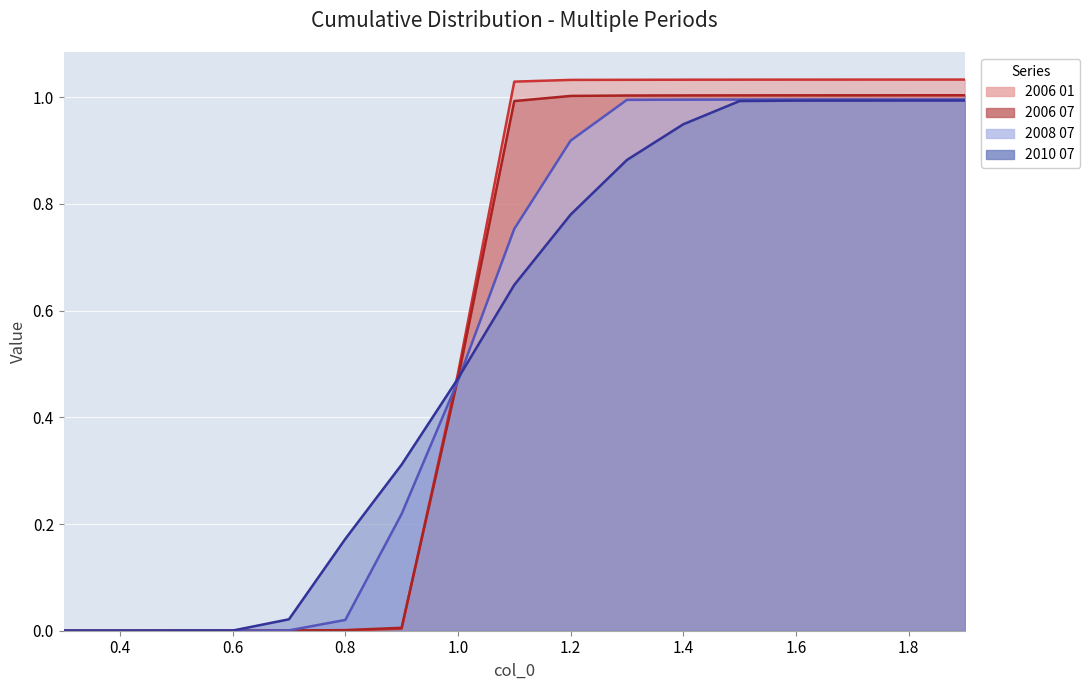

Is the value of 2006 07 at 1.5 greater than the value of 2006 01 at 1.4?

No